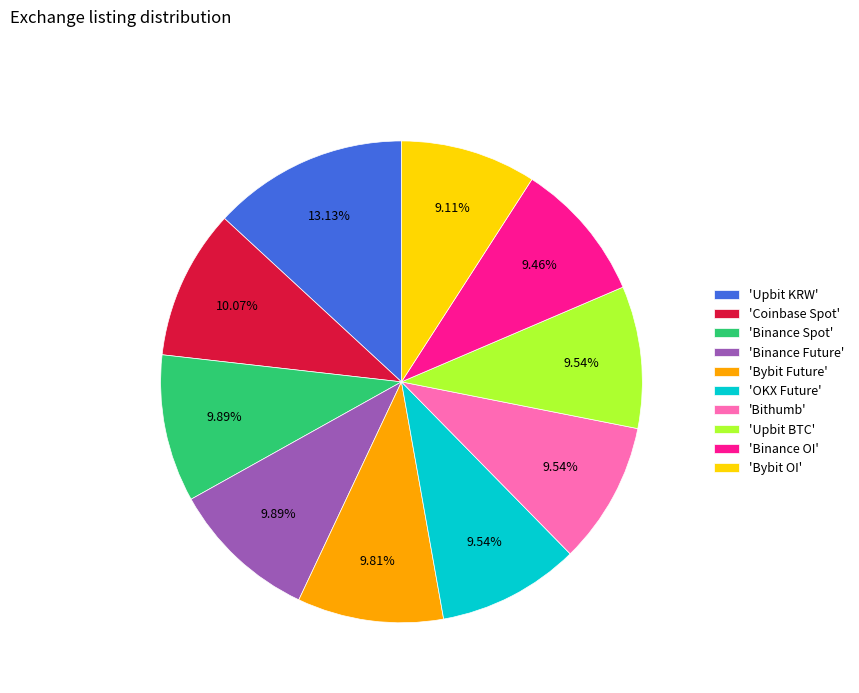

Count the number of slices in the pie.

10